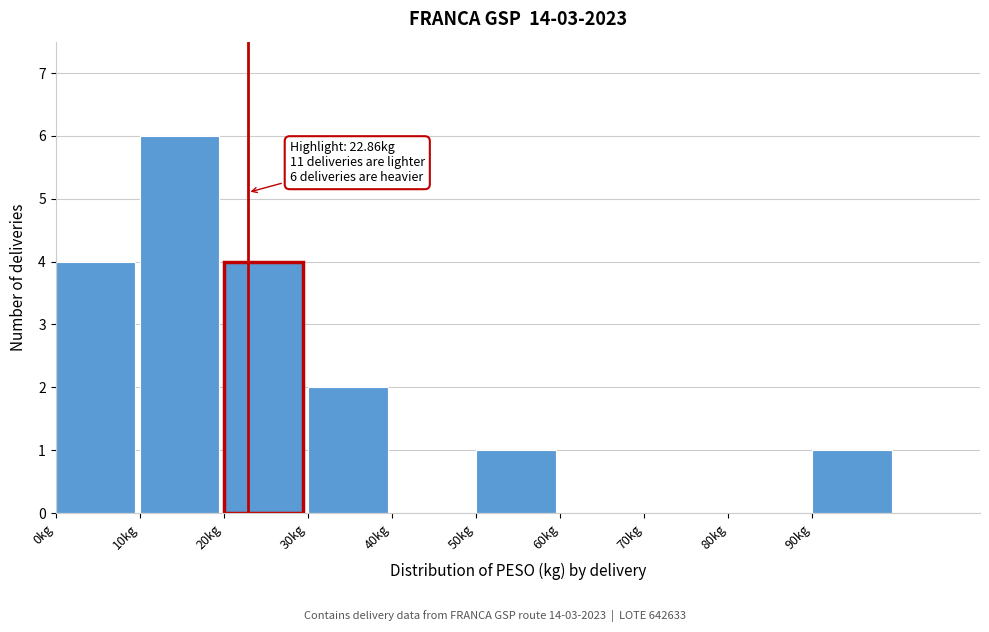

Which range on the x-axis has the tallest bar?

10 to 20